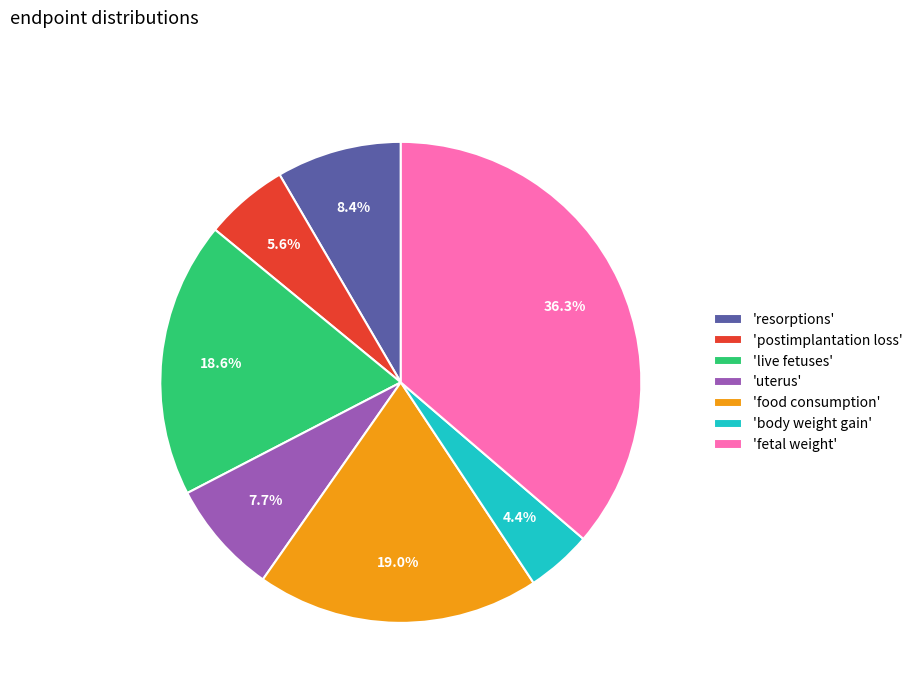

Does any single category account for the majority?

No